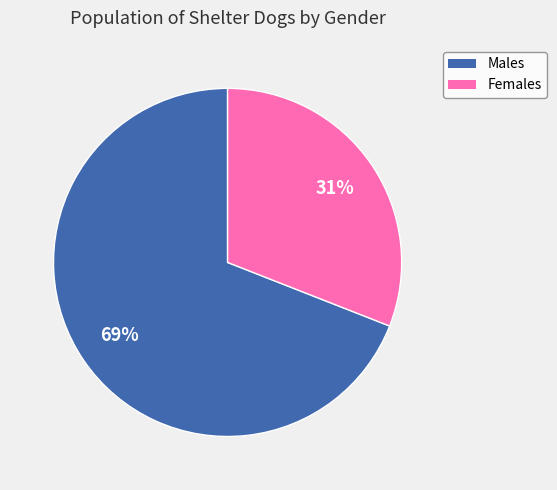

To the nearest percent, what portion does Females represent?

31%